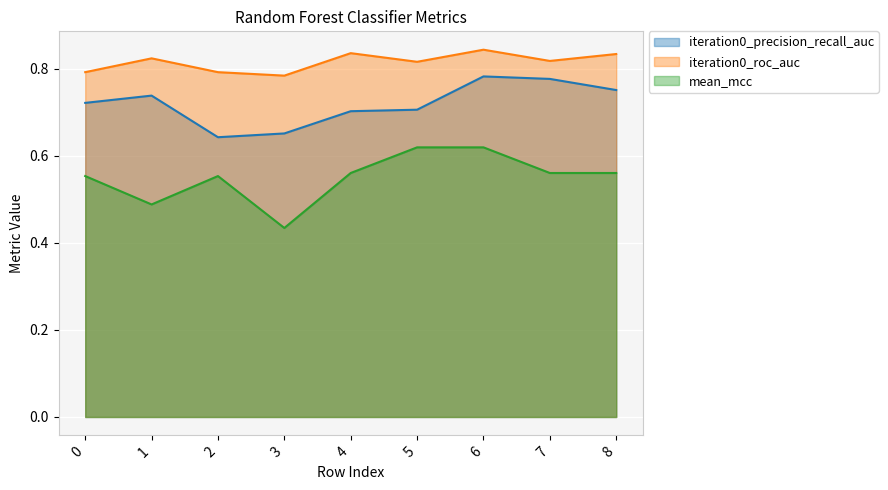

At 2, list the series in order from smallest to largest.

mean_mcc, iteration0_precision_recall_auc, iteration0_roc_auc